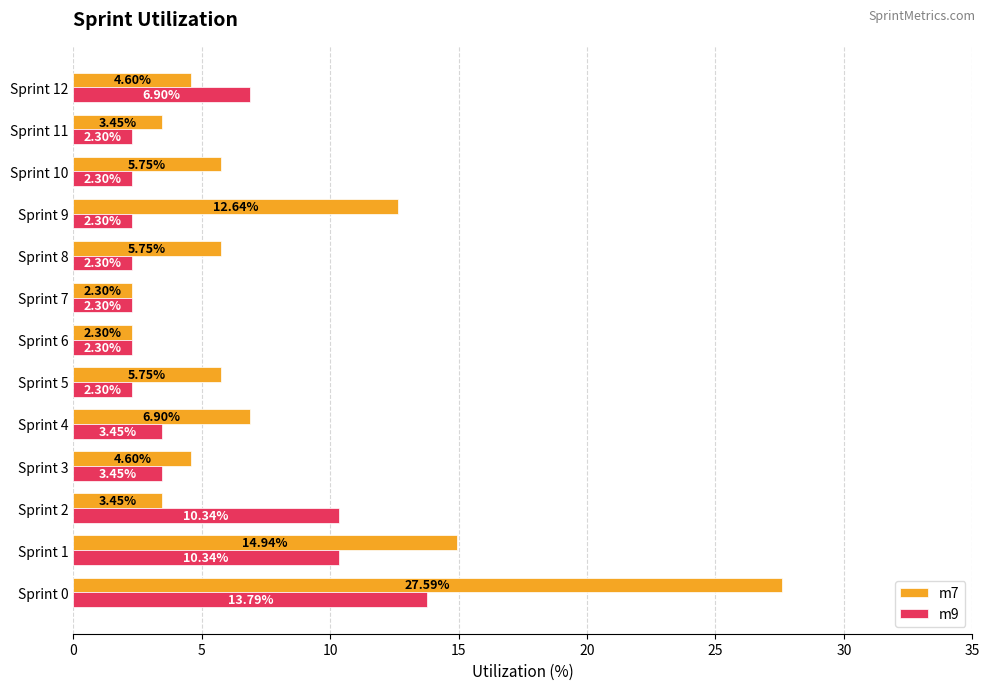

What is the total value across all series at Sprint 1?

25.3